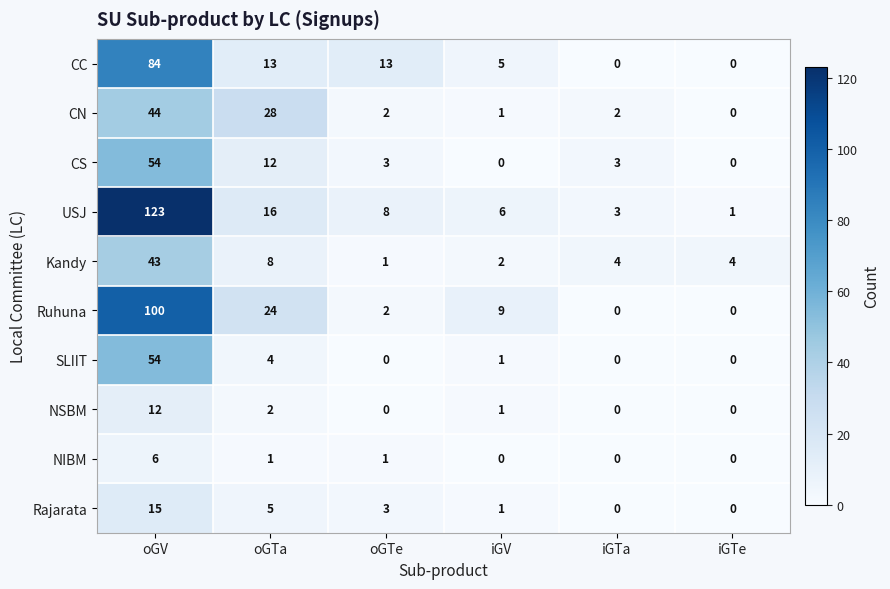

The value of NSBM at oGV is 18. True or false?

False